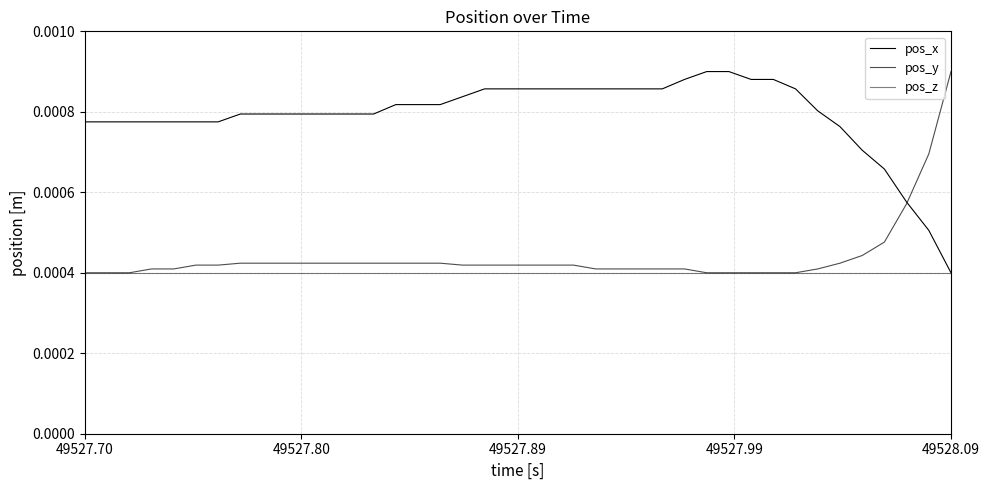

Does the chart display data point markers on the line(s)?

No